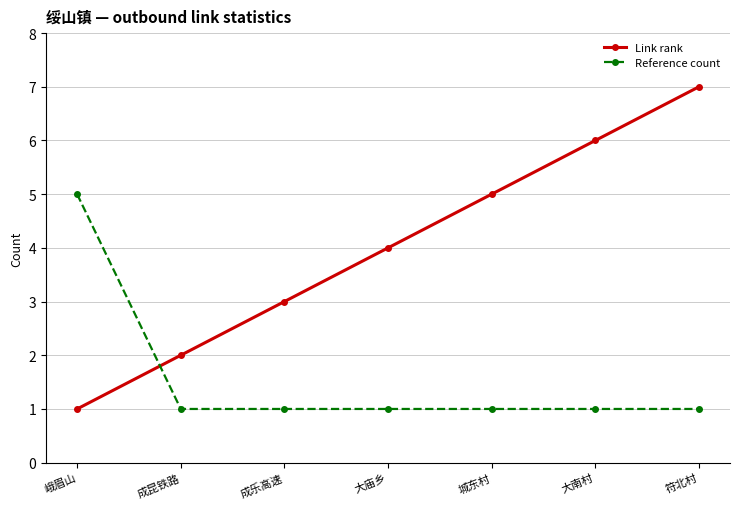

At which label does Reference count reach its peak?

峨眉山